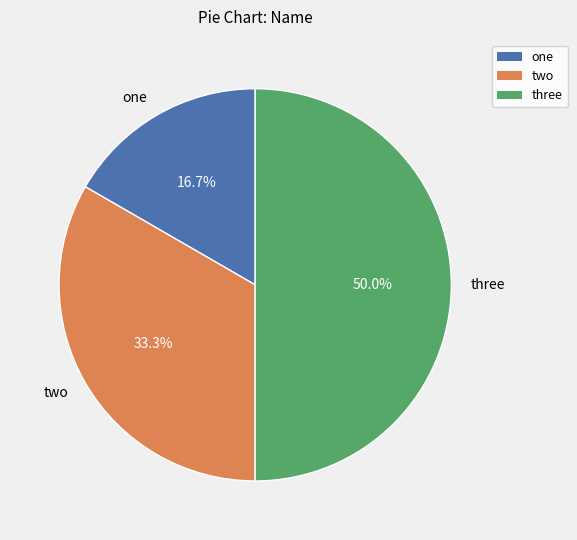

To the nearest percent, what is the difference between the largest and smallest slice percentages?

33%